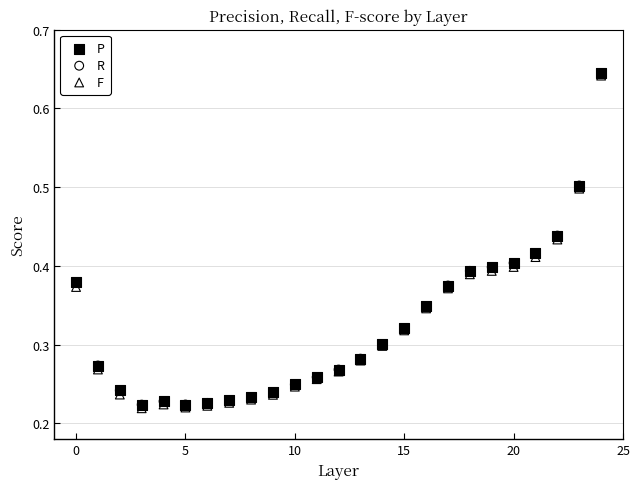

Which series reaches the minimum Y coordinate?

F